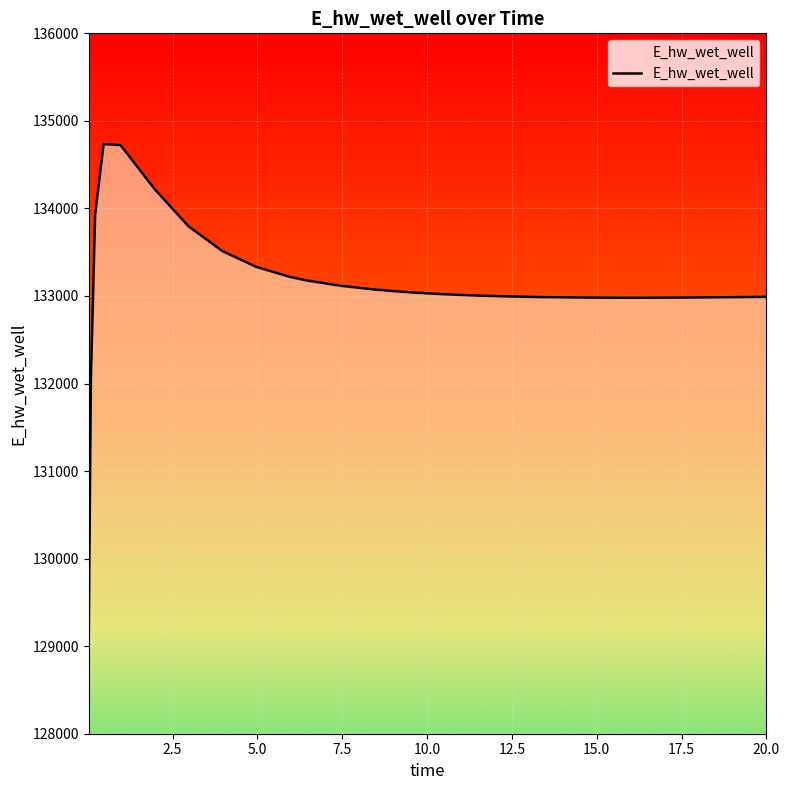

What is the smallest value displayed?

129110.5